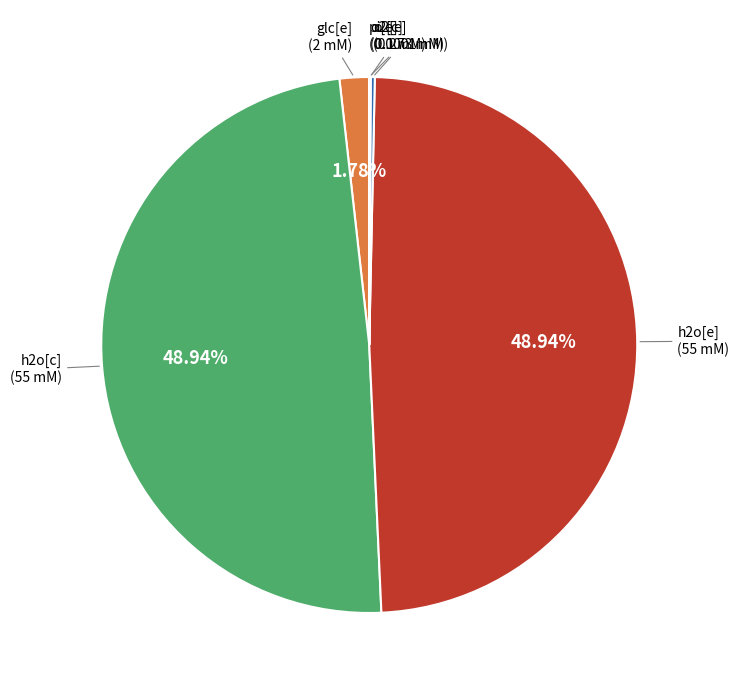

Does any single category account for the majority?

No